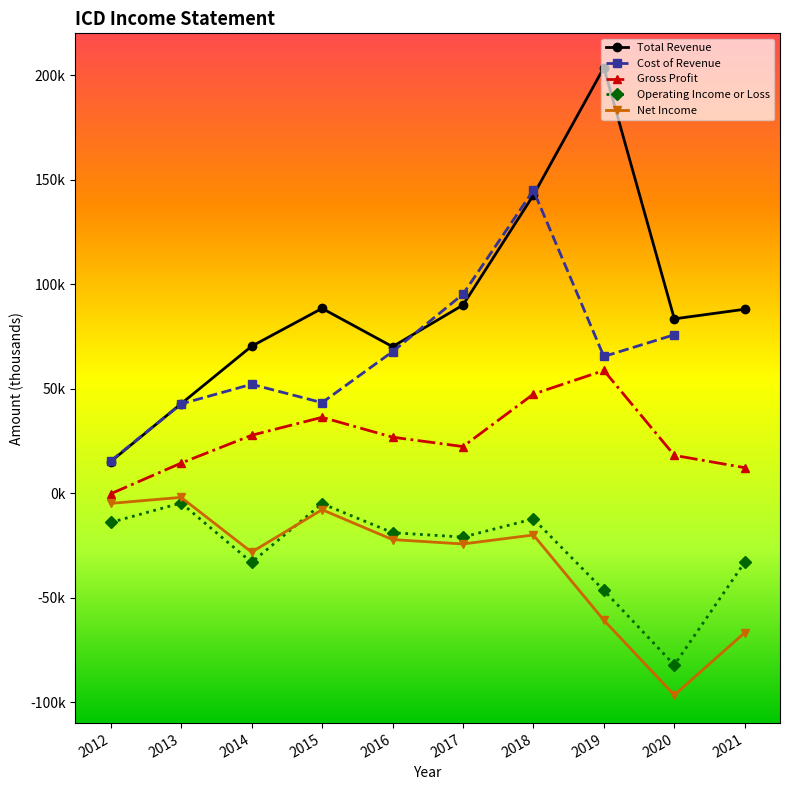

Does the chart display data point markers on the line(s)?

Yes